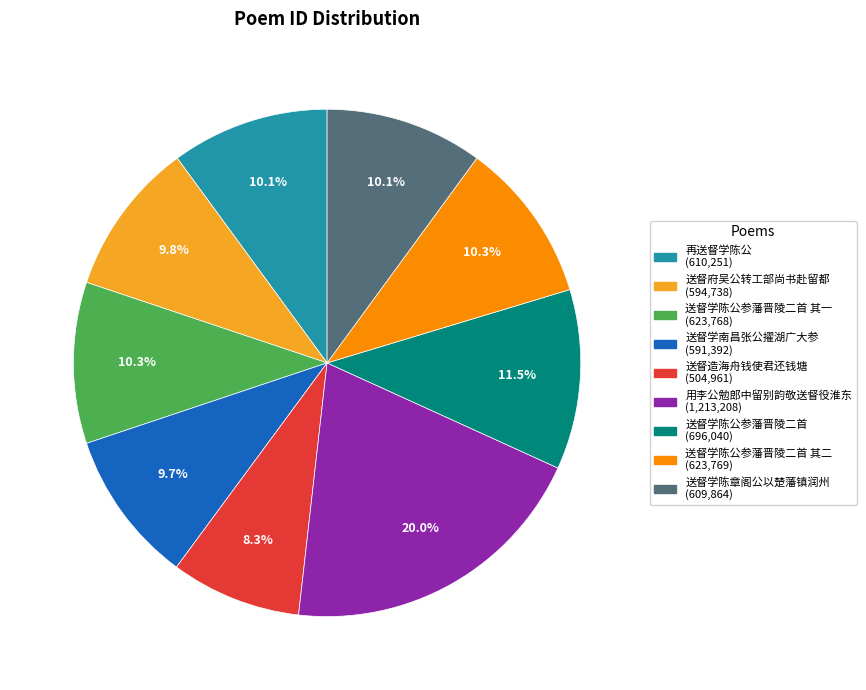

How many slices are in this pie chart?

9